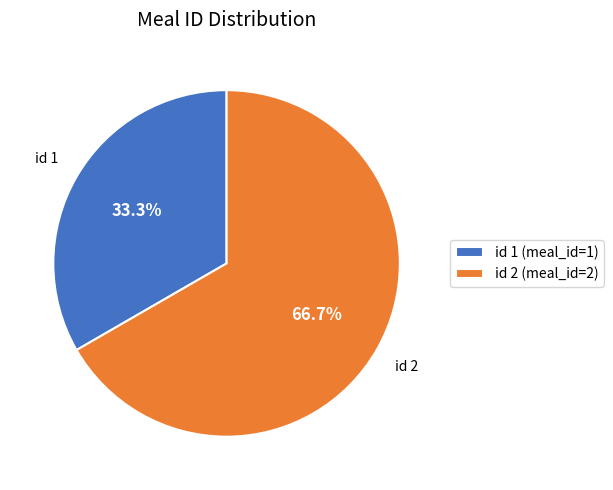

Rank the categories by value from highest to lowest.

id 2 (meal_id=2), id 1 (meal_id=1)